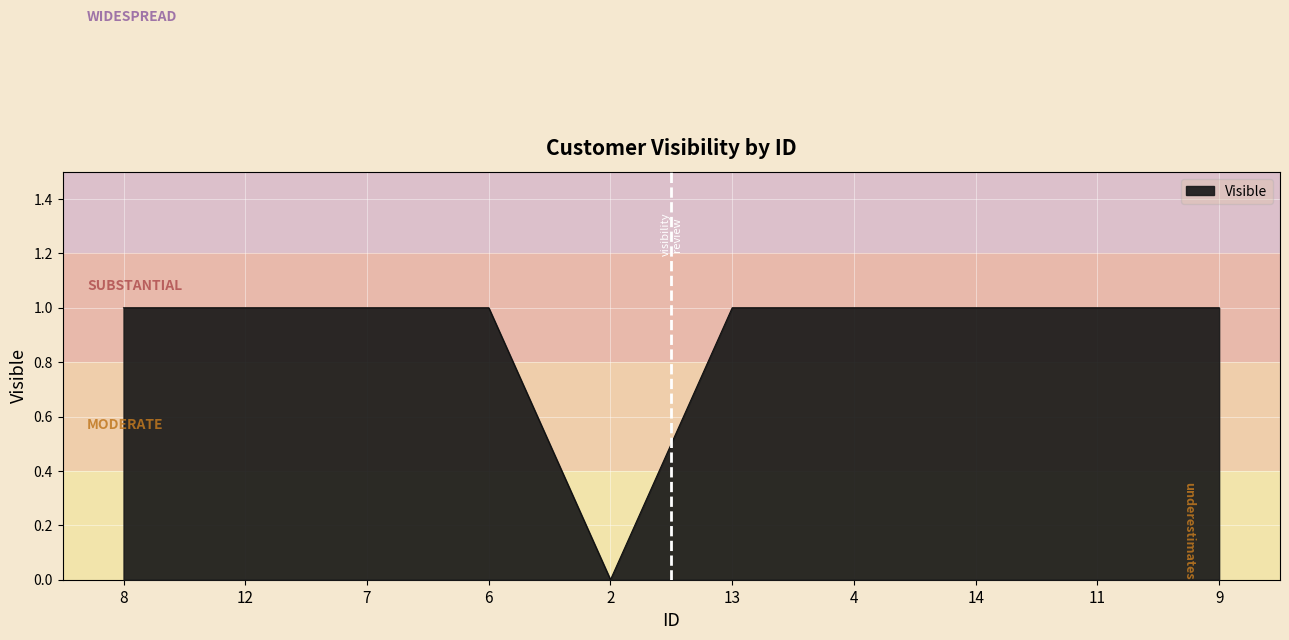

At which label is the value closest to 0?

2